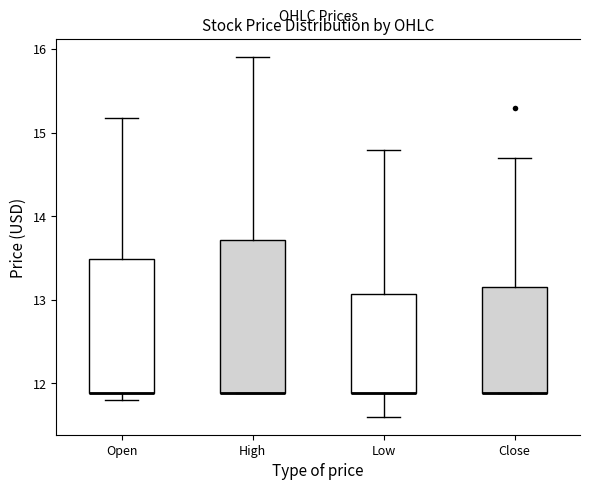

Reading left to right, transcribe this box plot: for each box, give where its median line is, the range the box spans, and where its two whiskers end, as read against the y-axis. The values are not printed on the chart, so give them approximately, as read against the axis.

Open: median 11.9 (drawn on the box's lower edge), box 11.9 to 13.5, whiskers 11.8 to 15.2
High: median 11.9 (drawn on the box's lower edge), box 11.9 to 13.7, whiskers 11.9 to 15.9
Low: median 11.9 (drawn on the box's lower edge), box 11.9 to 13.1, whiskers 11.6 to 14.8
Close: median 11.9 (drawn on the box's lower edge), box 11.9 to 13.2, whiskers 11.9 to 14.7